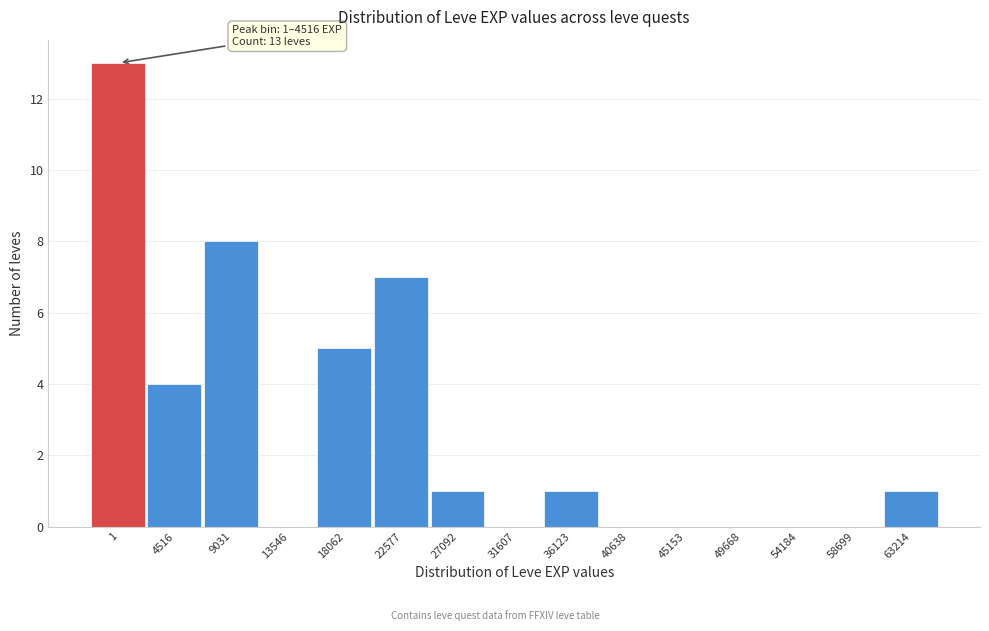

Reading right to left, transcribe all the data shown in this chart.

63214=1	58699=0	54184=0	49668=0	45153=0	40638=0	36123=1	31607=0	27092=1	22577=7	18062=5	13546=0	9031=8	4516=4	1=13